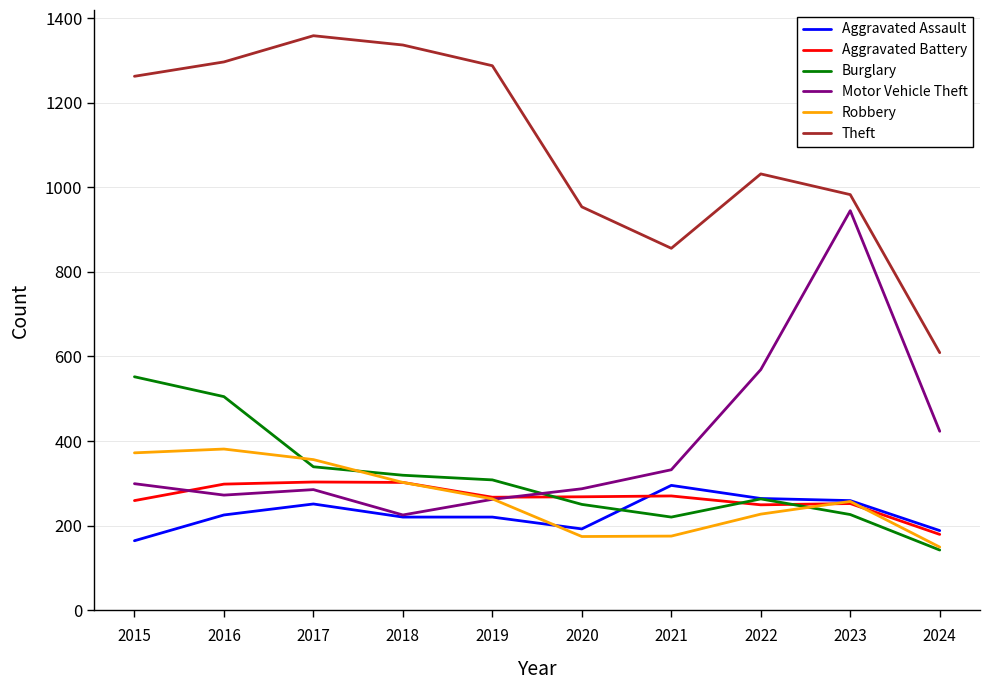

How many interior local valleys does the Theft series have?

1